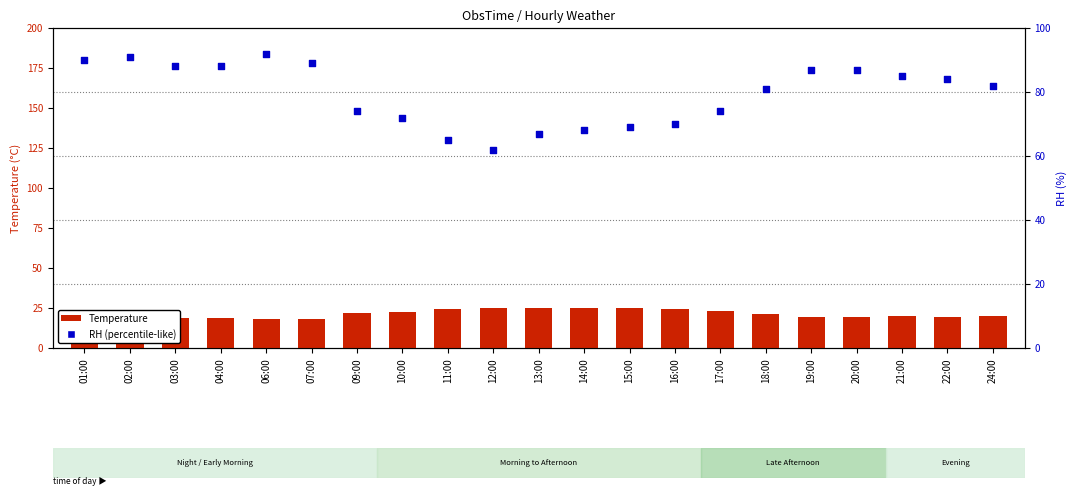

At which category is the sum across all series the highest?

06:00